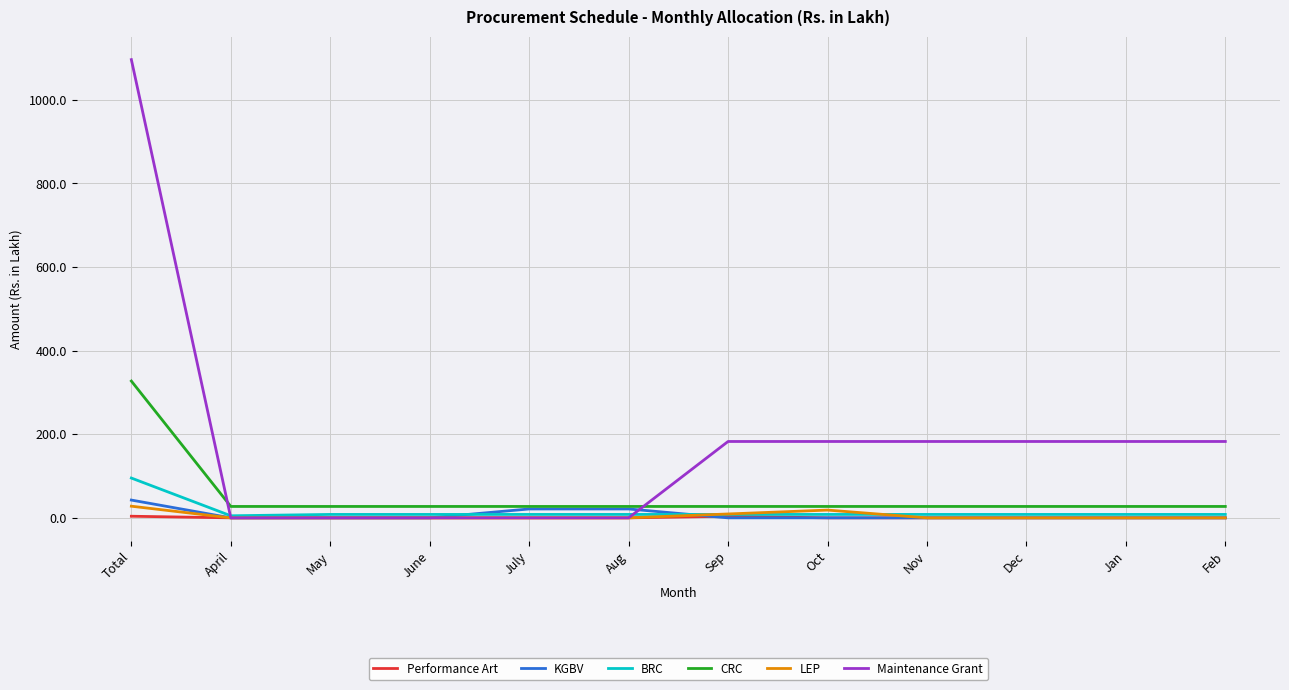

Is it true that CRC equals 27.3 at Nov?

True